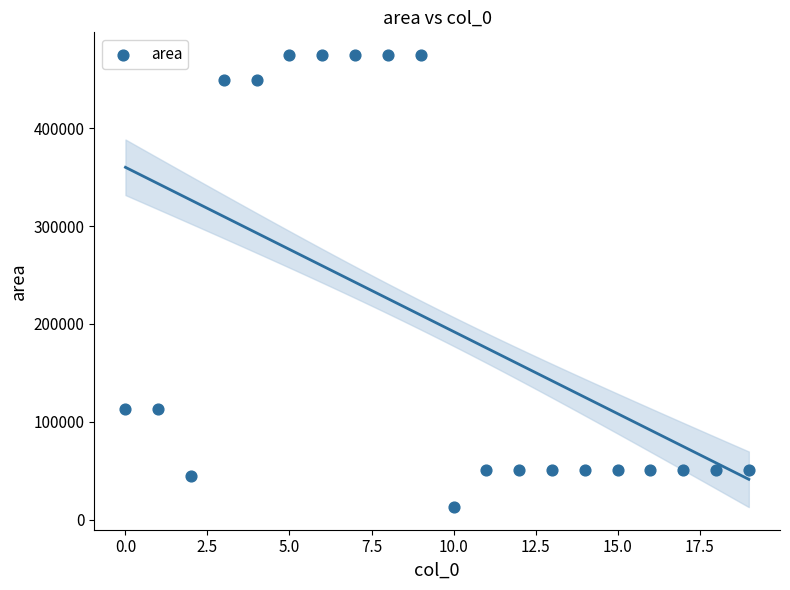

What is the range of Y values (max minus min)?

461278.7